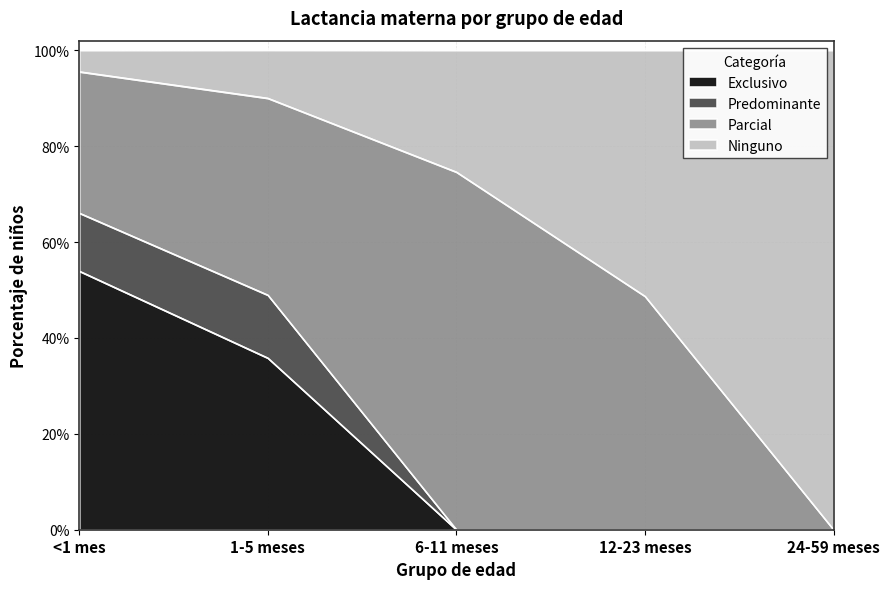

The value of Exclusivo at 24-59 meses is -0.2. True or false?

False